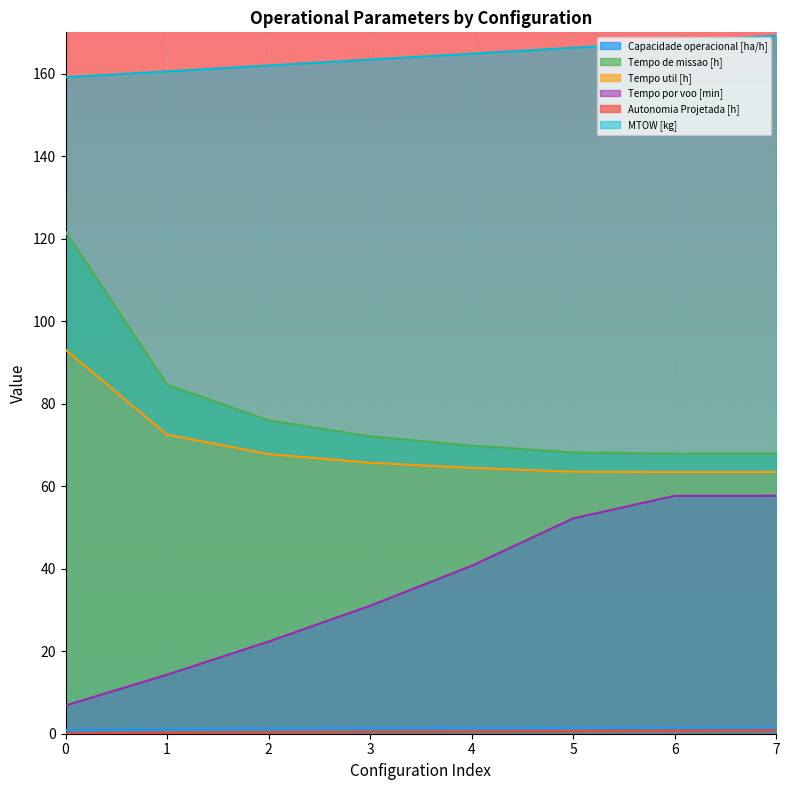

True or false: Tempo util [h] and Autonomia Projetada [h] intersect in this chart.

False